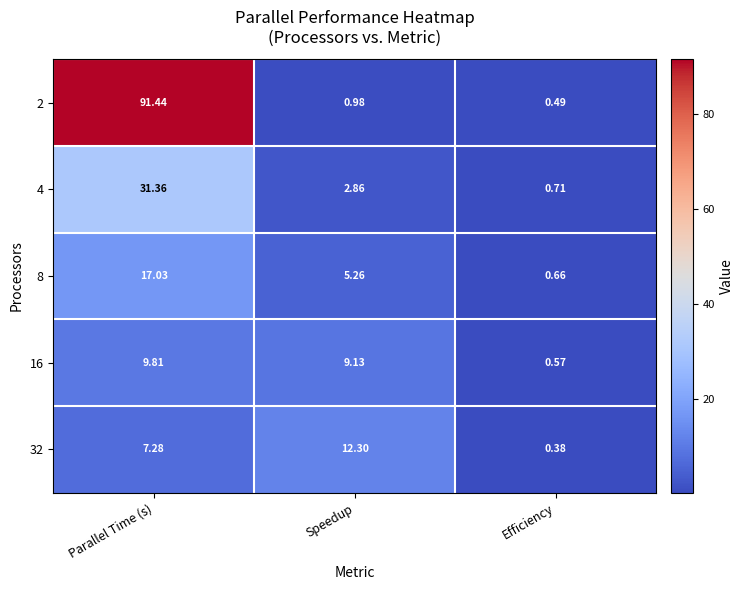

At which label does 4 reach its peak?

Parallel Time (s)